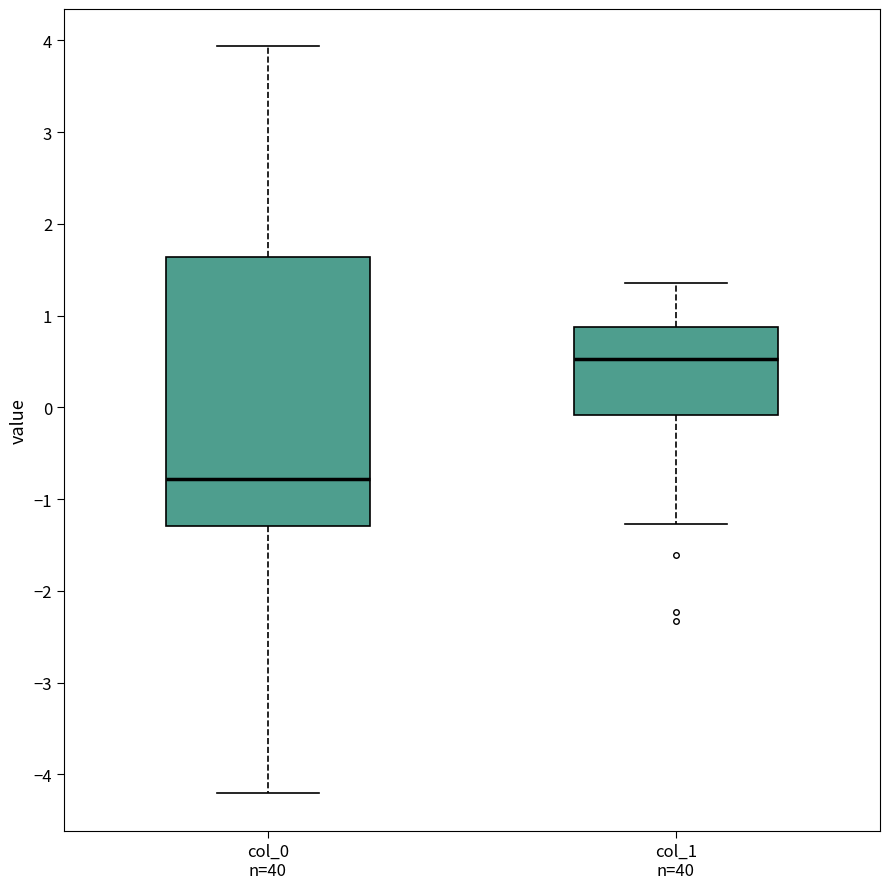

Comparing the boxes themselves (not the whiskers), which one is the tallest?

col_0 n=40